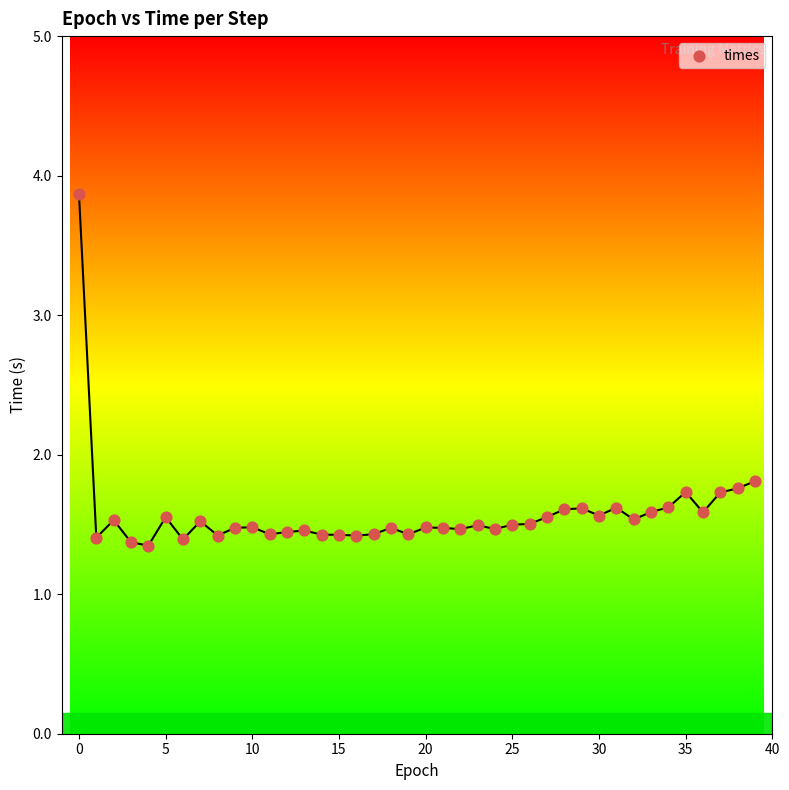

What Y value in the scatter plot is closest to 2?

1.8